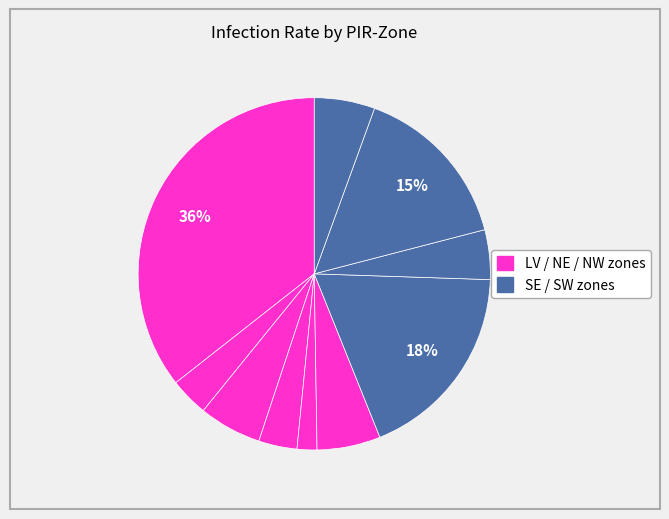

To the nearest percent, what is the average slice percentage?

10%